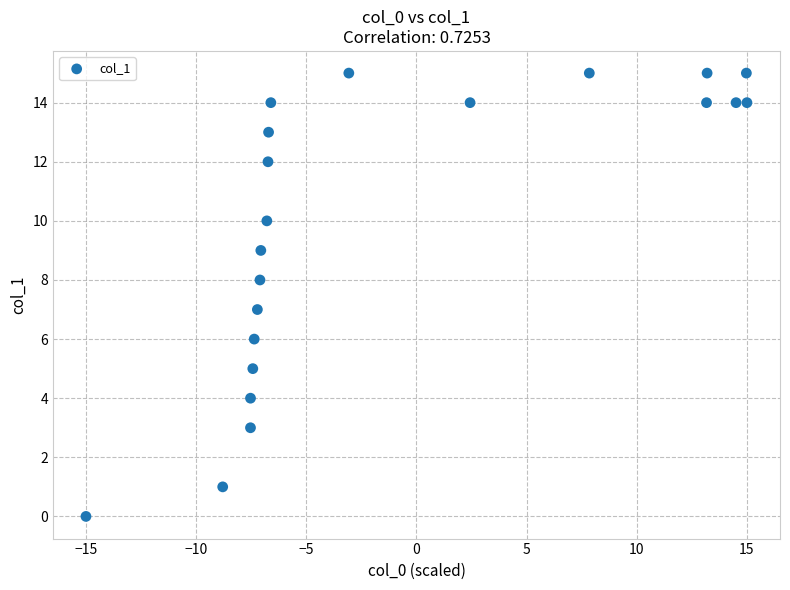

What is the range of Y values (max minus min)?

15